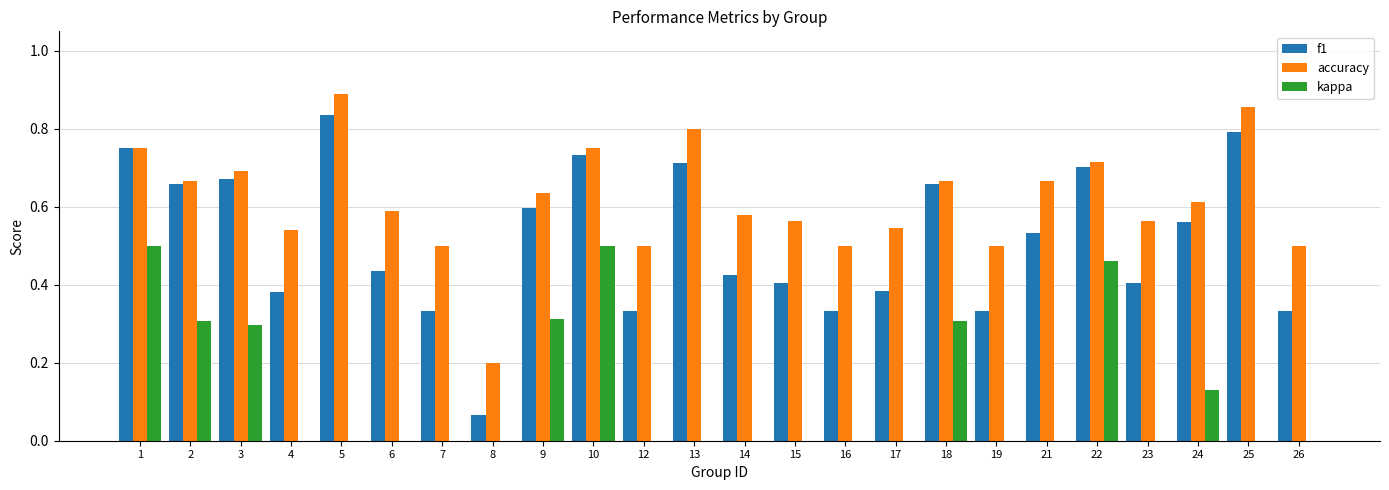

Between 12 and 25, which series saw the biggest shift?

f1